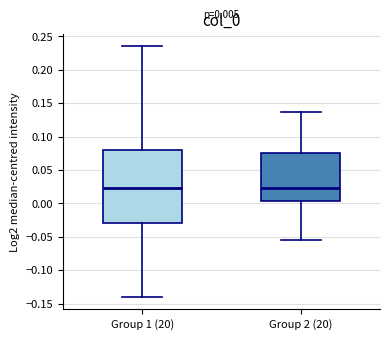

Which box is the tallest, from its lower edge to its upper edge?

Group 1 (20)